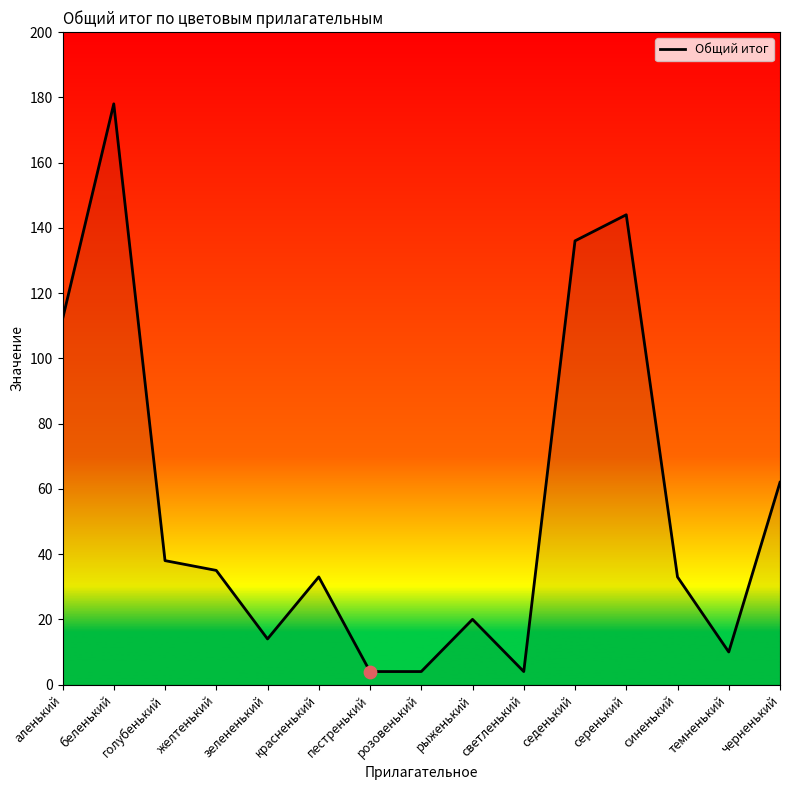

Between желтенький and зелененький, which is larger?

желтенький